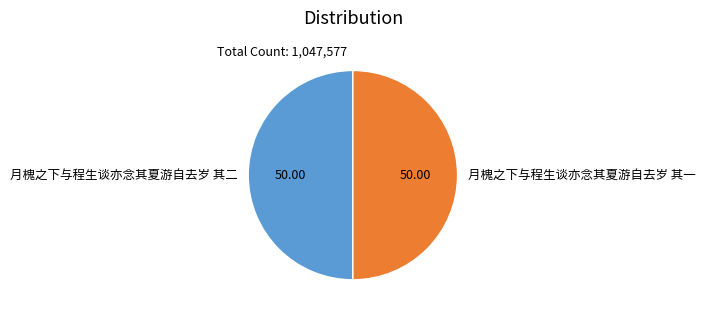

Is the sum of 月槐之下与程生谈亦念其夏游自去岁 其二 and 月槐之下与程生谈亦念其夏游自去岁 其一 greater than half?

Yes